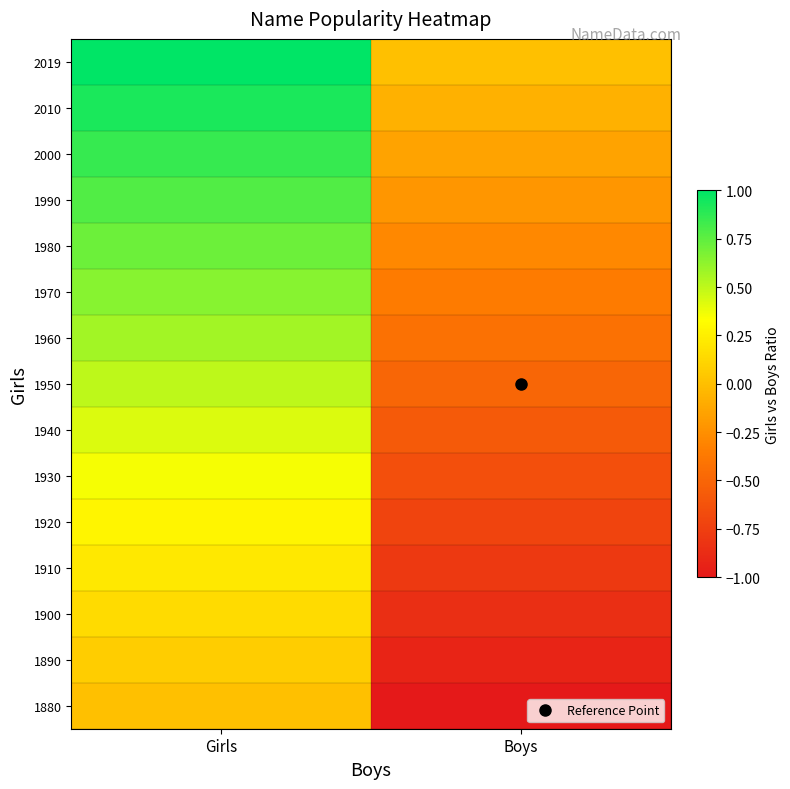

At which category is the sum across all series the highest?

Girls